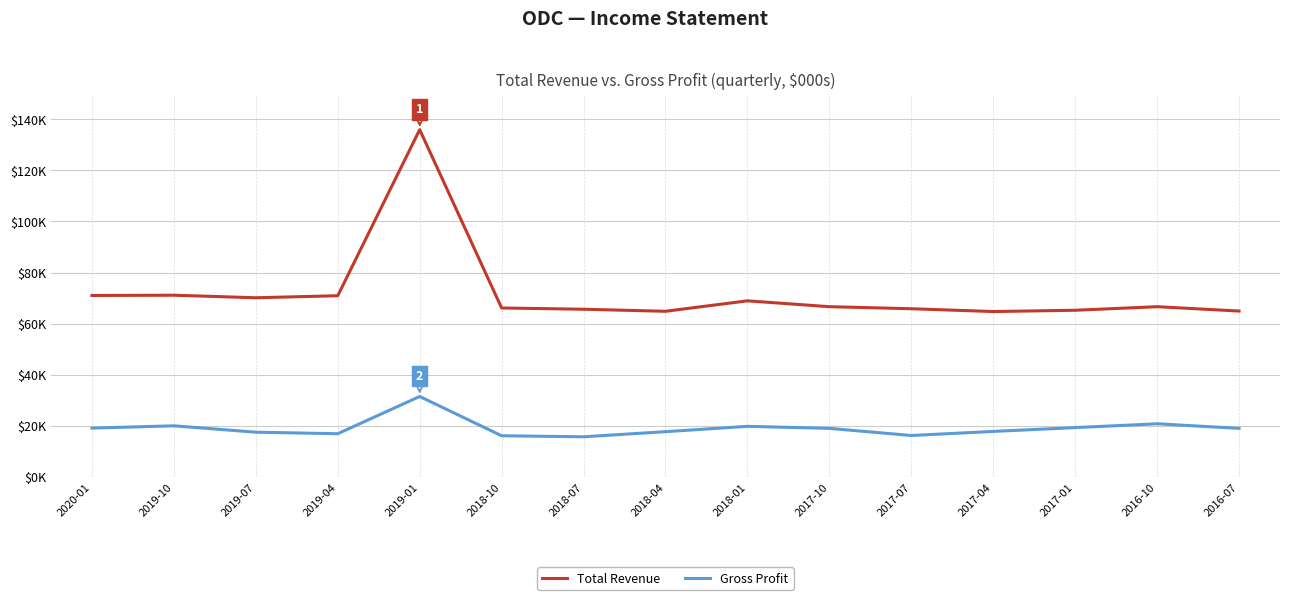

True or false: Gross Profit and Total Revenue cross at least once.

False